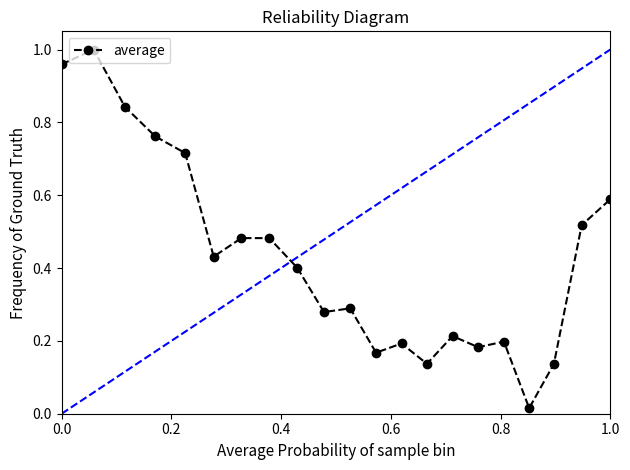

What is the difference between the maximum and second lowest values?

0.9